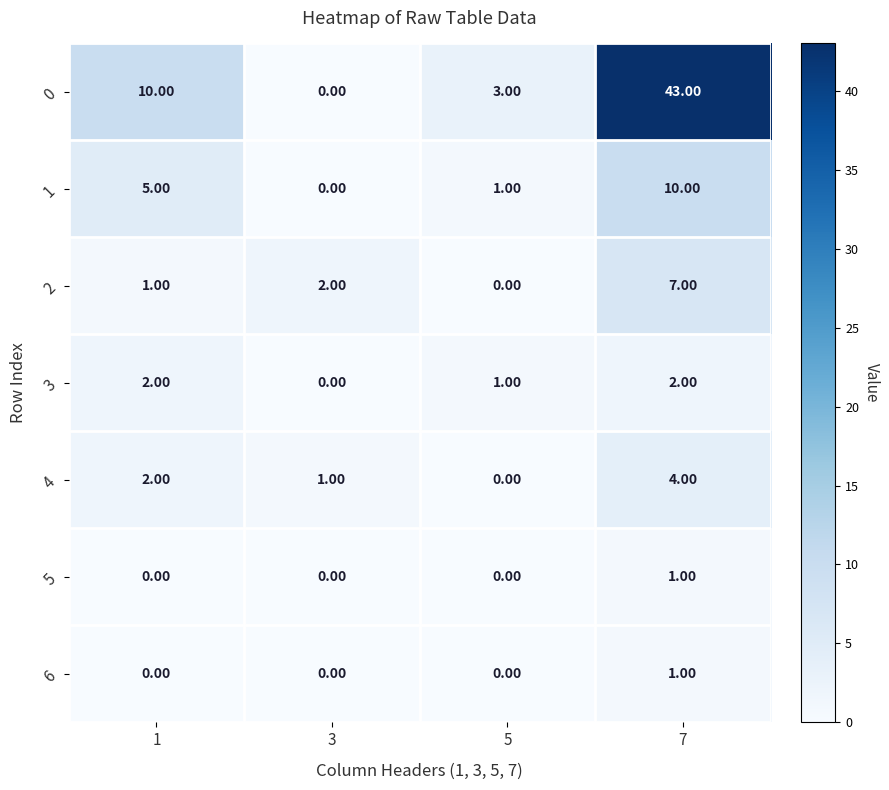

At which category is the sum across all series the highest?

7